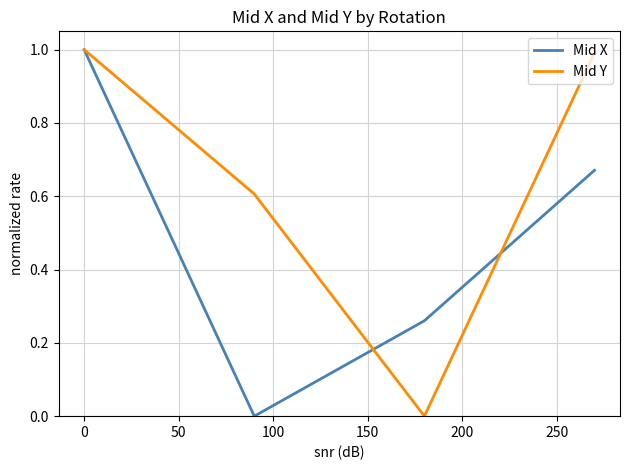

Rank the series by their average value, from highest to lowest.

Mid Y, Mid X